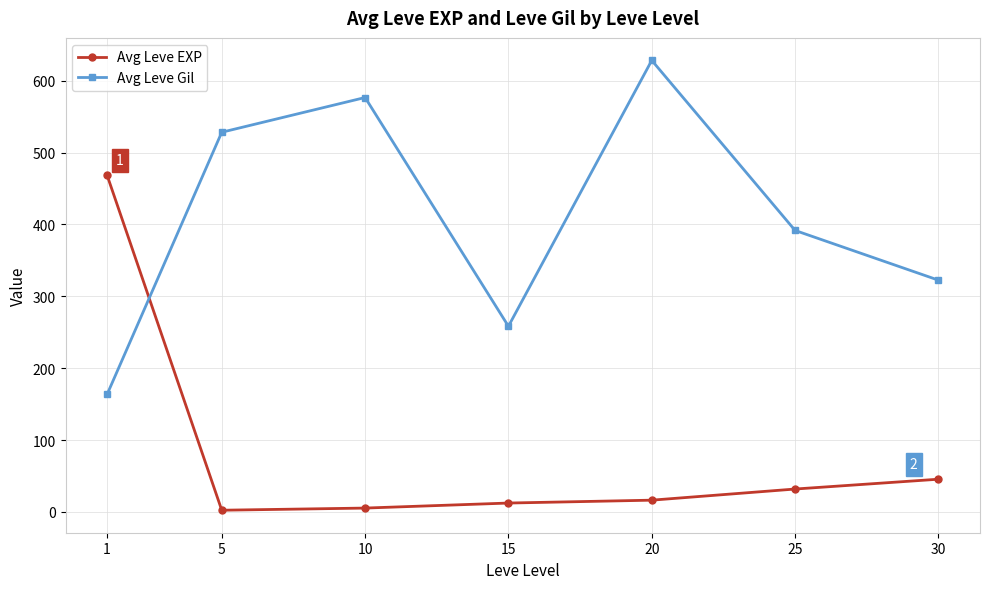

Which series changed the most between 20 and 25?

Avg Leve Gil